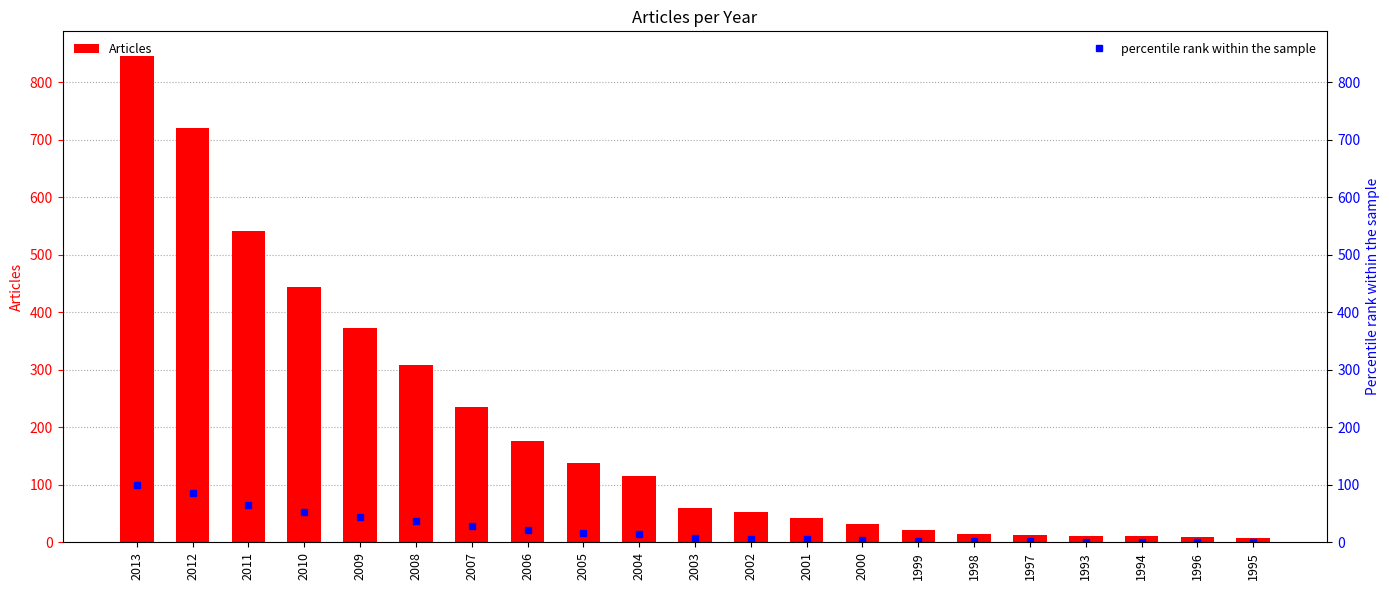

What is the total value across all series at 2010?

496.5